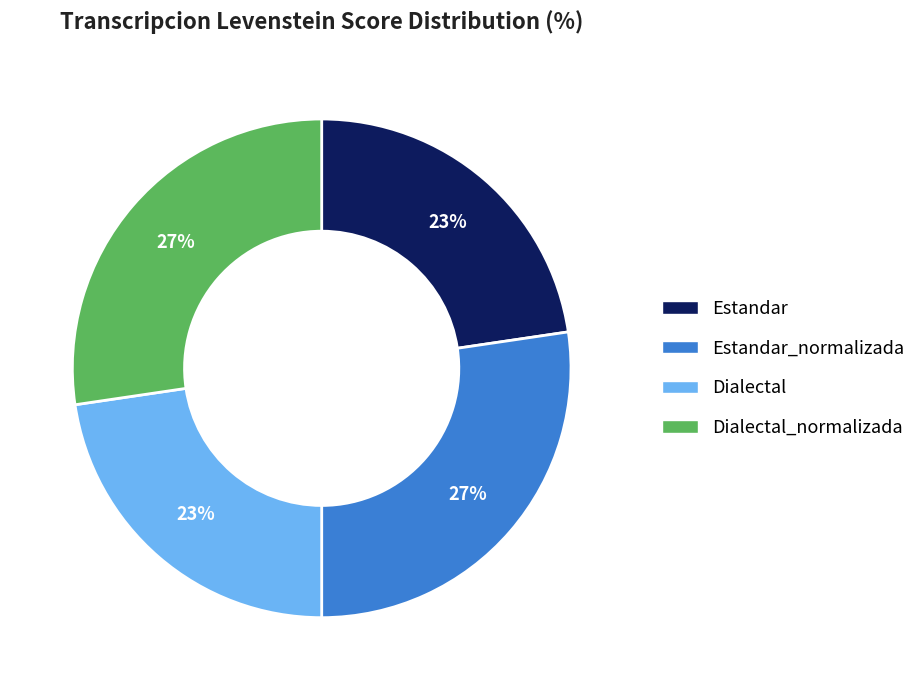

Does any single category account for the majority?

No